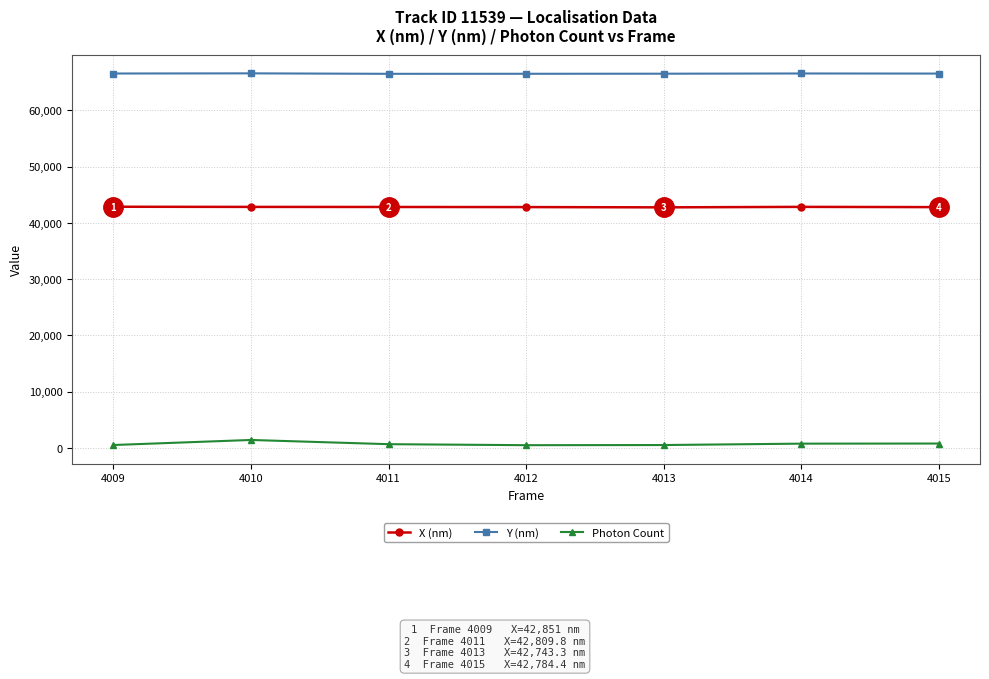

What is the greatest value displayed?

66564.6